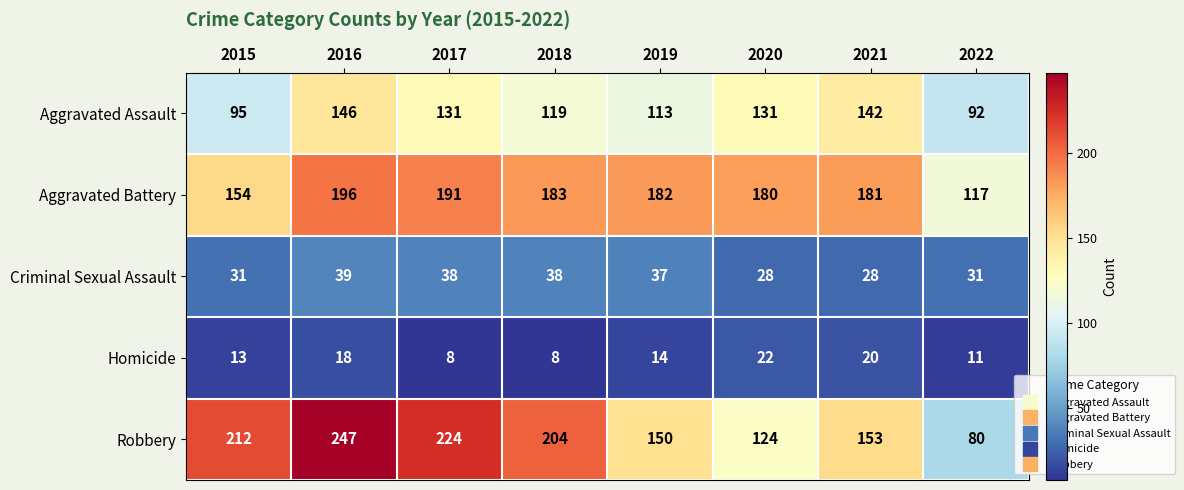

How many distinct data groups are displayed?

5